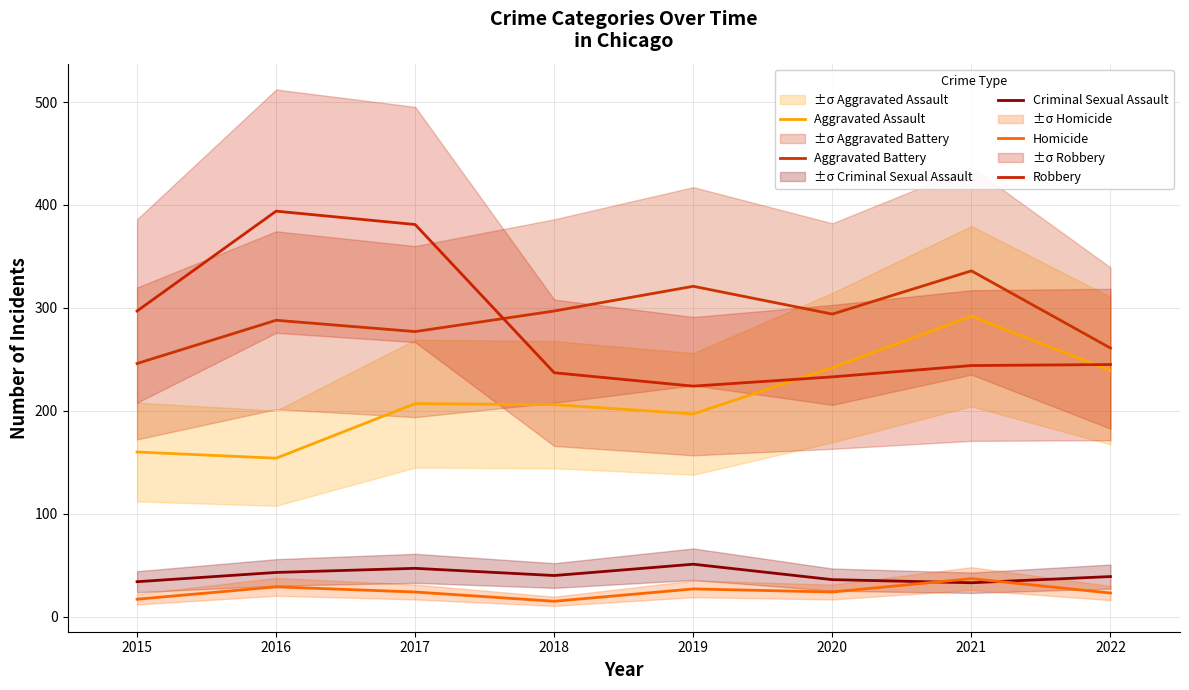

In Aggravated Battery, how many points are lower than both neighbors (excluding endpoints)?

2